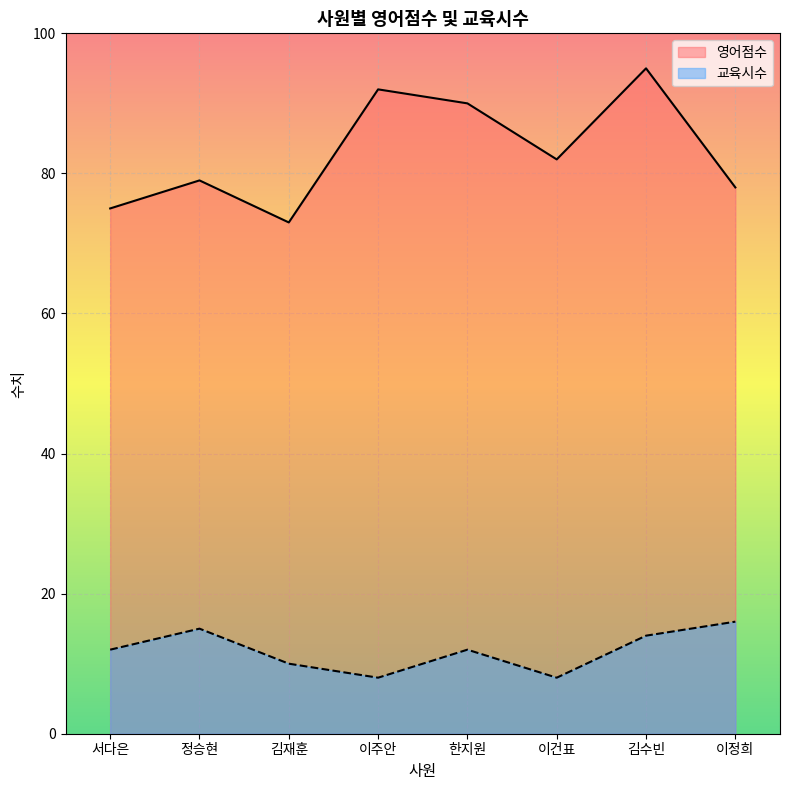

How many 교육시수 values are between 10 and 15?

5